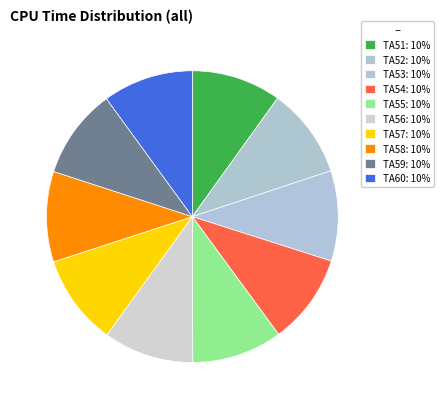

Does TA60 represent more than half of the total?

No